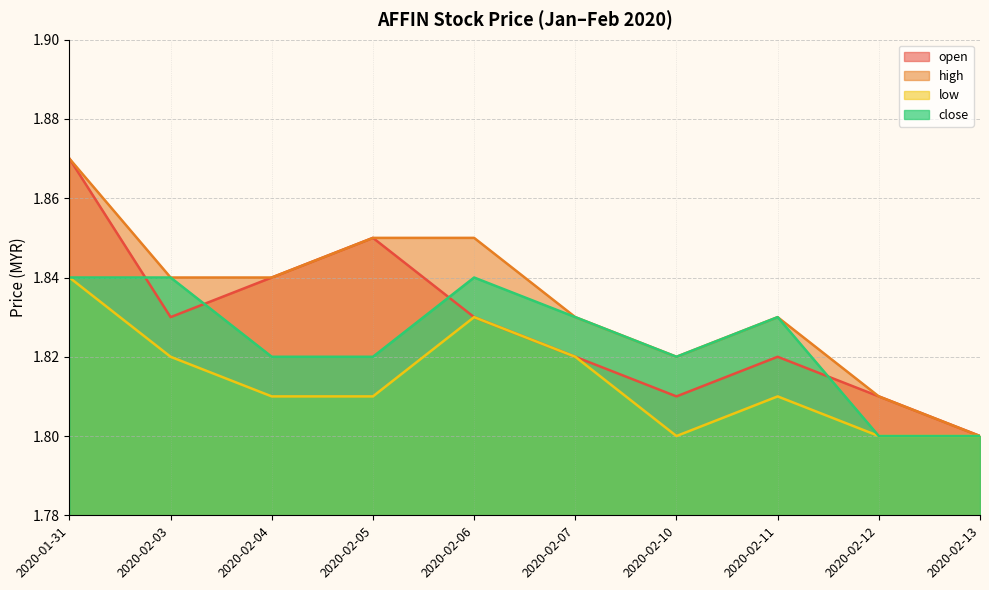

What is the label of the 3rd point from the right?

2020-02-11